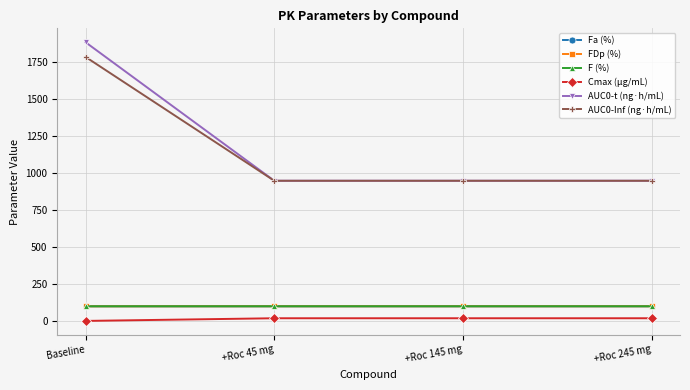

True or false: AUC0-Inf (ng·h/mL) has more than 2 points higher than both neighbors.

False